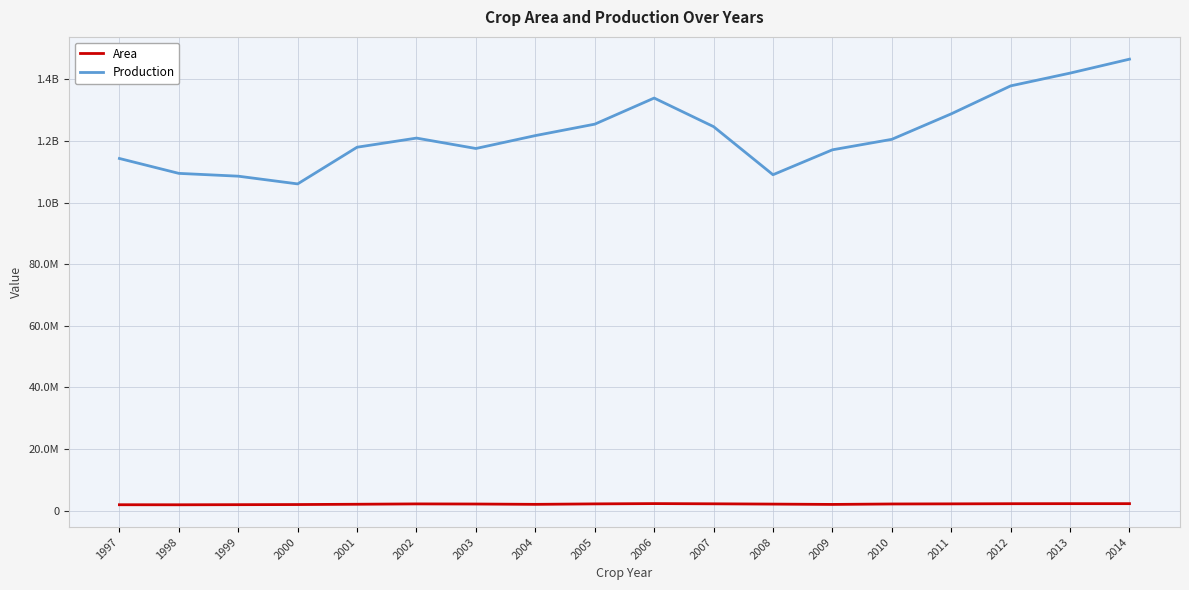

Reading left to right, what are all the values shown in this chart?

Area: 1997=1878035	1998=1862183	1999=1896965	2000=1938366	2001=2034883	2002=2148981	2003=2110126	2004=2002320	2005=2155791	2006=2246520	2007=2178987	2008=2084179	2009=1977324	2010=2124850	2011=2162404	2012=2211712	2013=2228080	2014=2228261
Production: 1997=114326591	1998=109489138	1999=108577182	2000=106067503	2001=117981573	2002=120948041	2003=117566725	2004=121755620	2005=125469871	2006=133949379	2007=124665288	2008=109047670	2009=117139919	2010=120544784	2011=128818743	2012=137904315	2013=142045762	2014=146576786